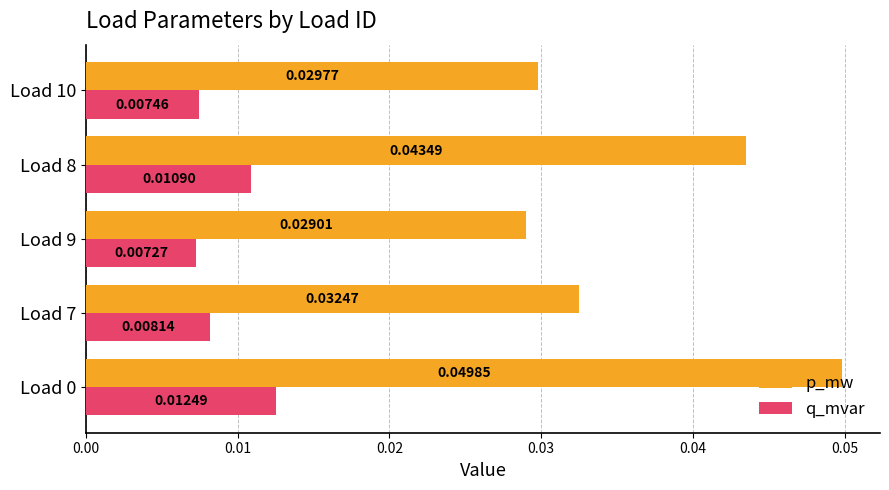

Which series changed the most between Load 0 and Load 8?

p_mw